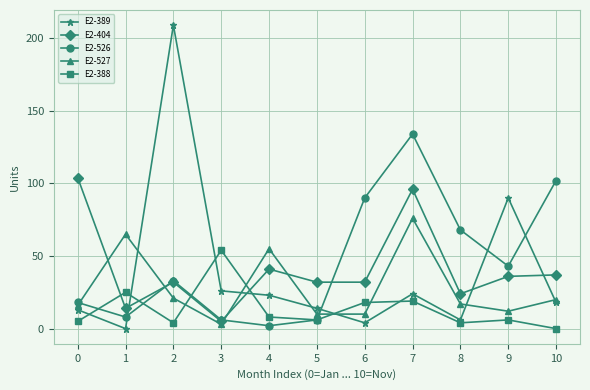

Which series changed the most between 2 and 3?

E2-389